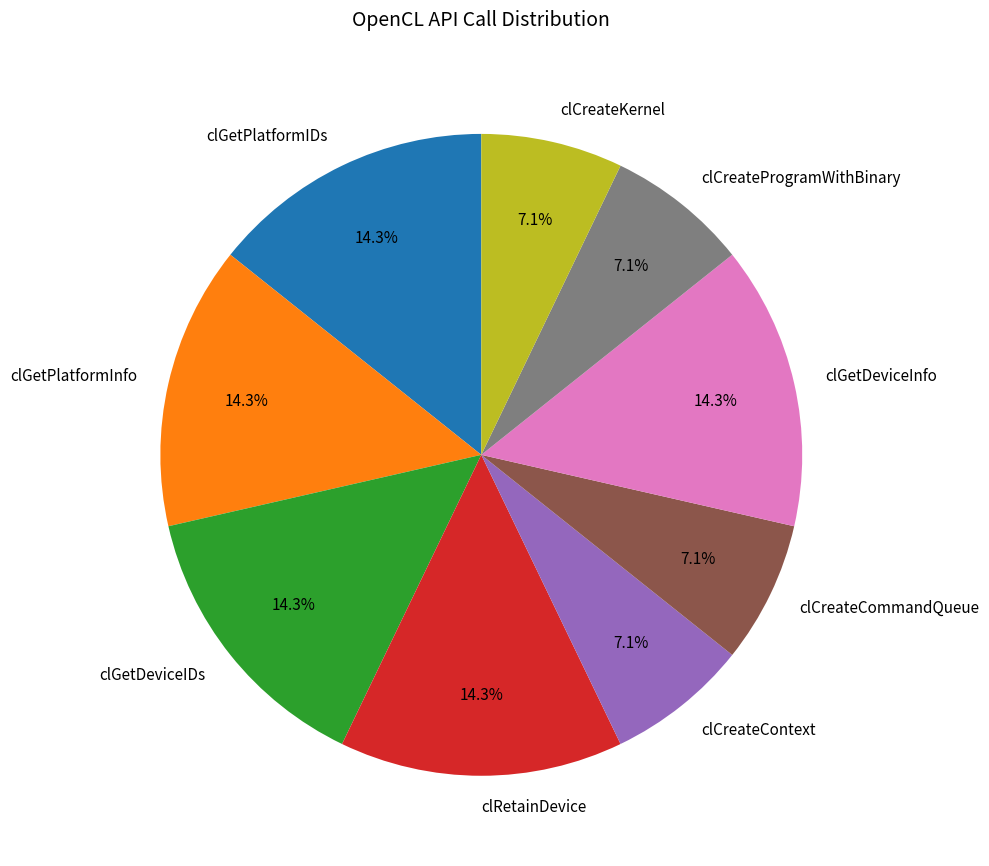

What is the ratio of the value at clCreateCommandQueue to the value at clCreateProgramWithBinary?

1.0